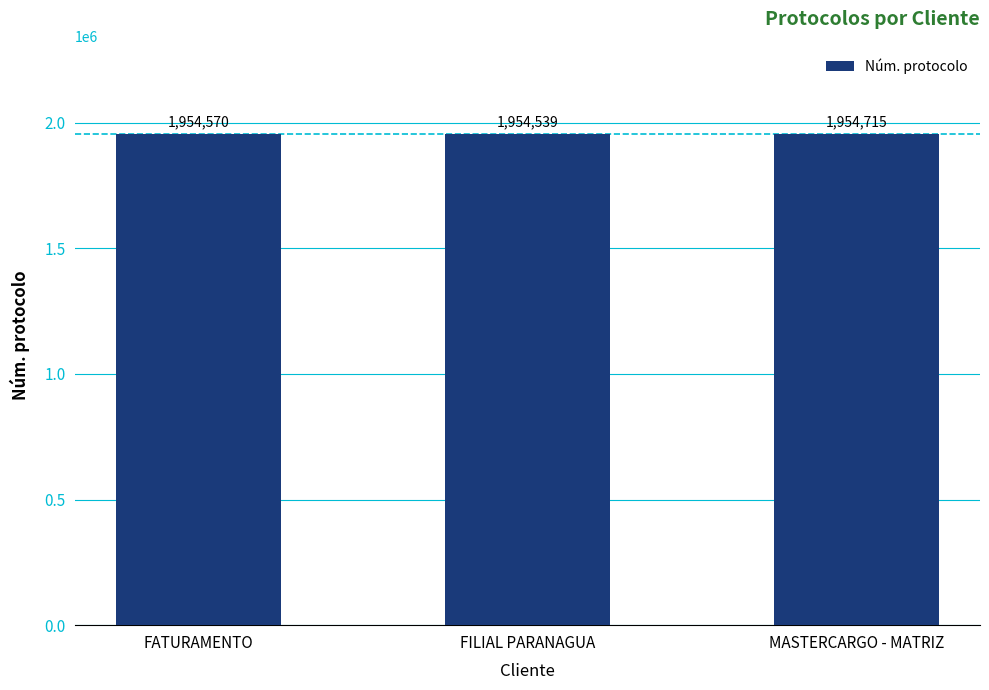

Count the values in the range 1954539 to 1954715.

3